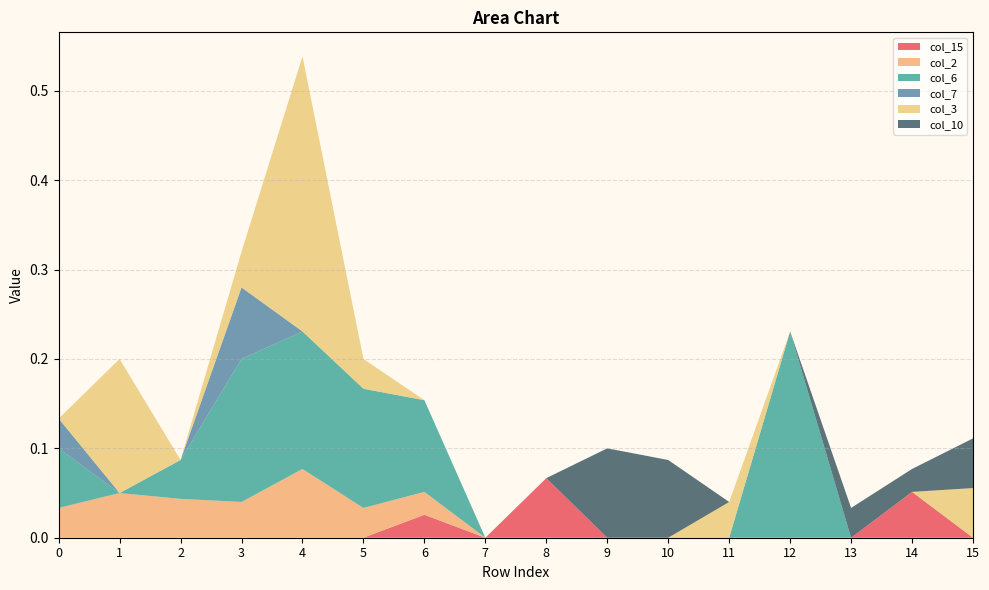

Reading left to right, transcribe all the data shown in this chart.

col_15: 0=0.0	1=0.0	2=0.0	3=0.0	4=0.0	5=0.0	6=0.0	7=0.0	8=0.1	9=0.0	10=0.0	11=0.0	12=0.0	13=0.0	14=0.1	15=0.0
col_2: 0=0.0	1=0.1	2=0.0	3=0.0	4=0.1	5=0.0	6=0.0	7=0.0	8=0.0	9=0.0	10=0.0	11=0.0	12=0.0	13=0.0	14=0.0	15=0.0
col_6: 0=0.1	1=0.0	2=0.0	3=0.2	4=0.2	5=0.1	6=0.1	7=0.0	8=0.0	9=0.0	10=0.0	11=0.0	12=0.2	13=0.0	14=0.0	15=0.0
col_7: 0=0.0	1=0.0	2=0.0	3=0.1	4=0.0	5=0.0	6=0.0	7=0.0	8=0.0	9=0.0	10=0.0	11=0.0	12=0.0	13=0.0	14=0.0	15=0.0
col_3: 0=0.0	1=0.1	2=0.0	3=0.0	4=0.3	5=0.0	6=0.0	7=0.0	8=0.0	9=0.0	10=0.0	11=0.0	12=0.0	13=0.0	14=0.0	15=0.1
col_10: 0=0.0	1=0.0	2=0.0	3=0.0	4=0.0	5=0.0	6=0.0	7=0.0	8=0.0	9=0.1	10=0.1	11=0.0	12=0.0	13=0.0	14=0.0	15=0.1